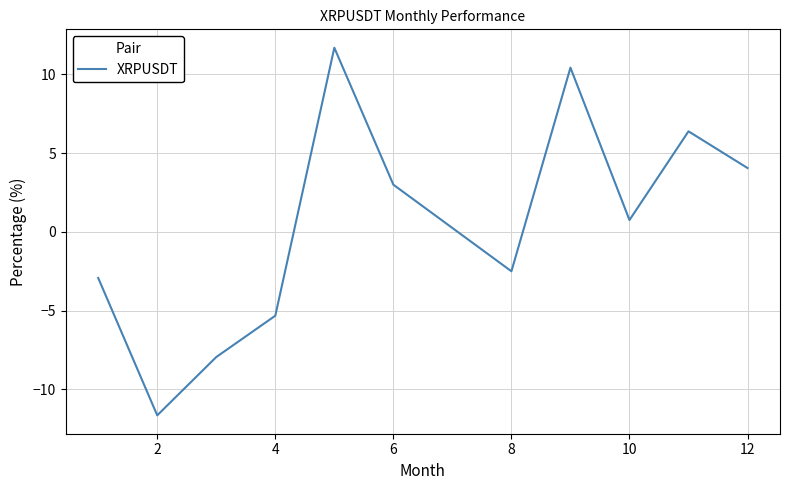

What is the smallest value displayed?

-11.6